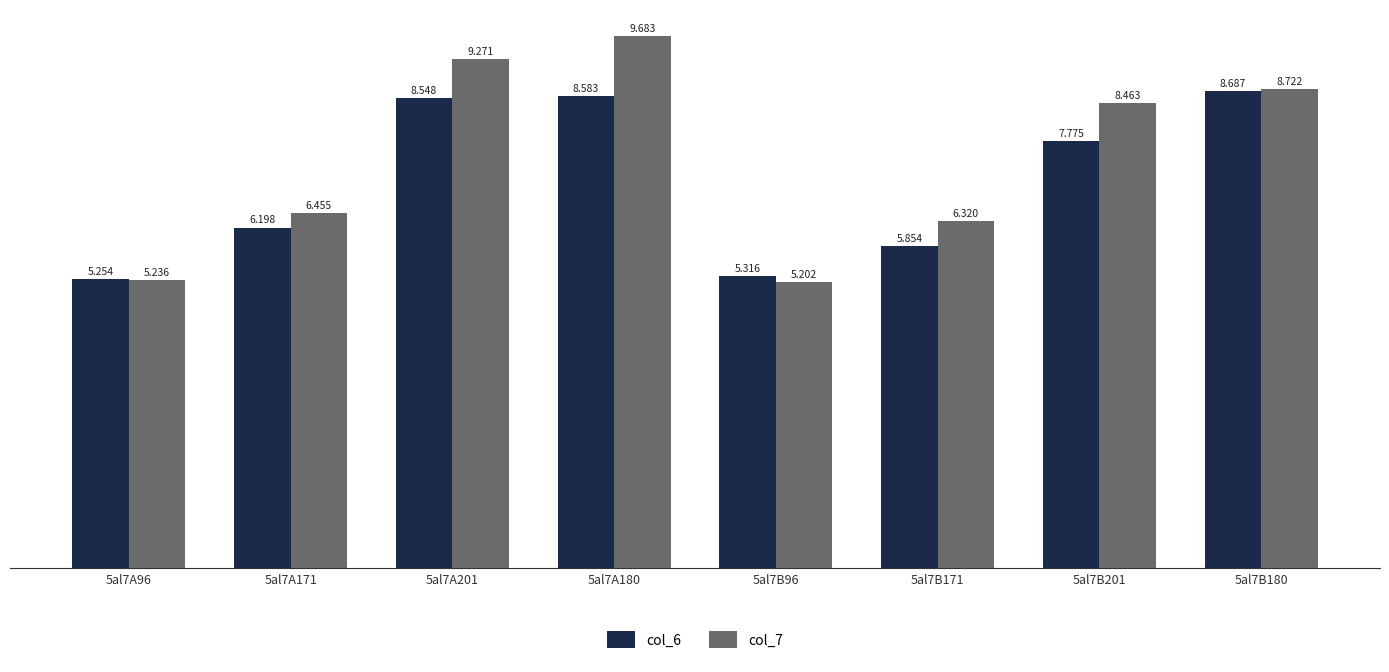

What is the difference between the col_7 values at 5al7B180 and 5al7A96?

3.5